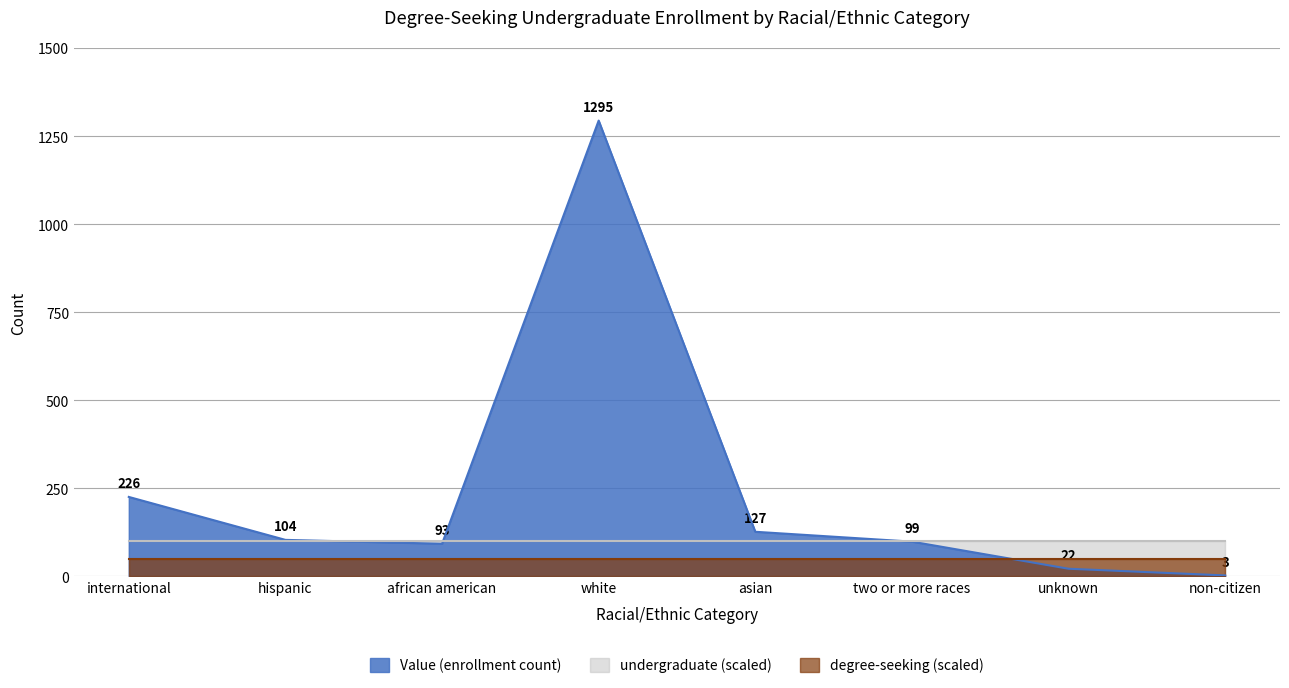

True or false: undergraduate (scaled) and degree-seeking (scaled) cross at least once.

False